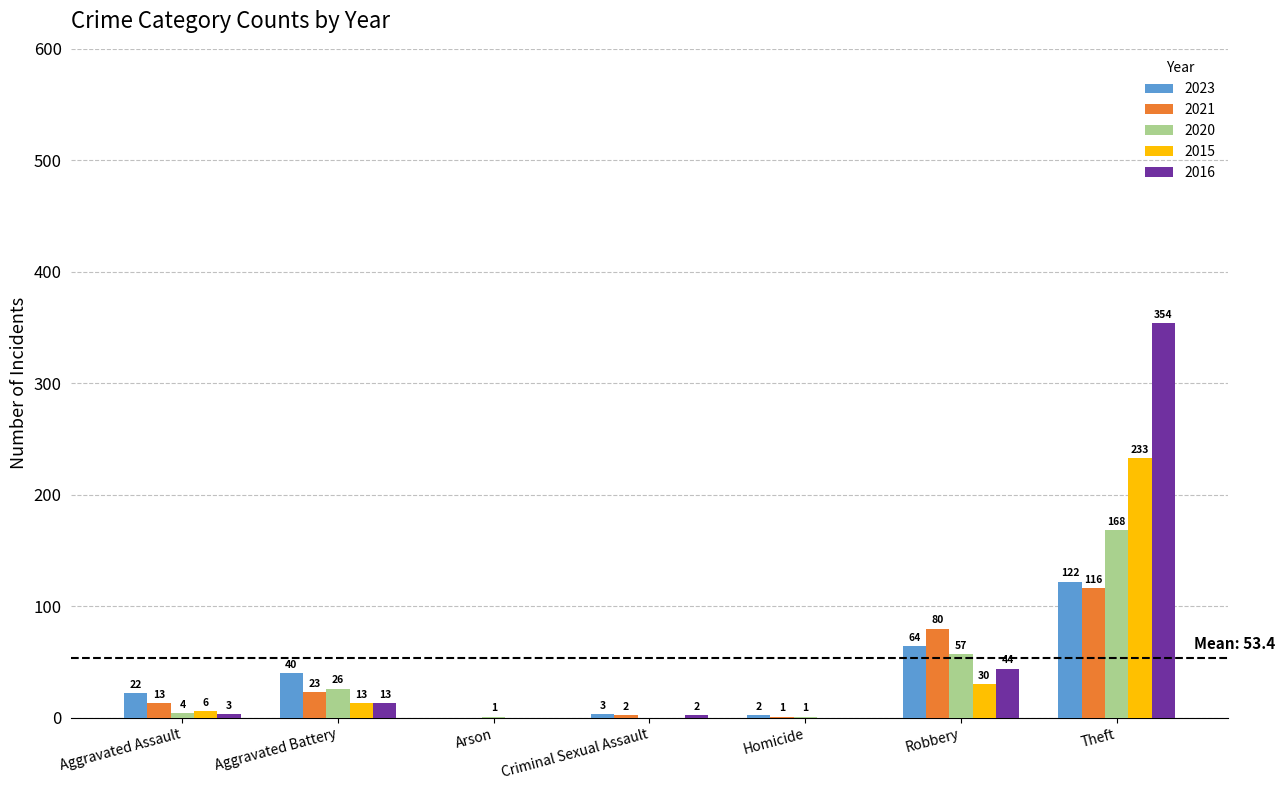

Which series has the largest total across all categories?

2016